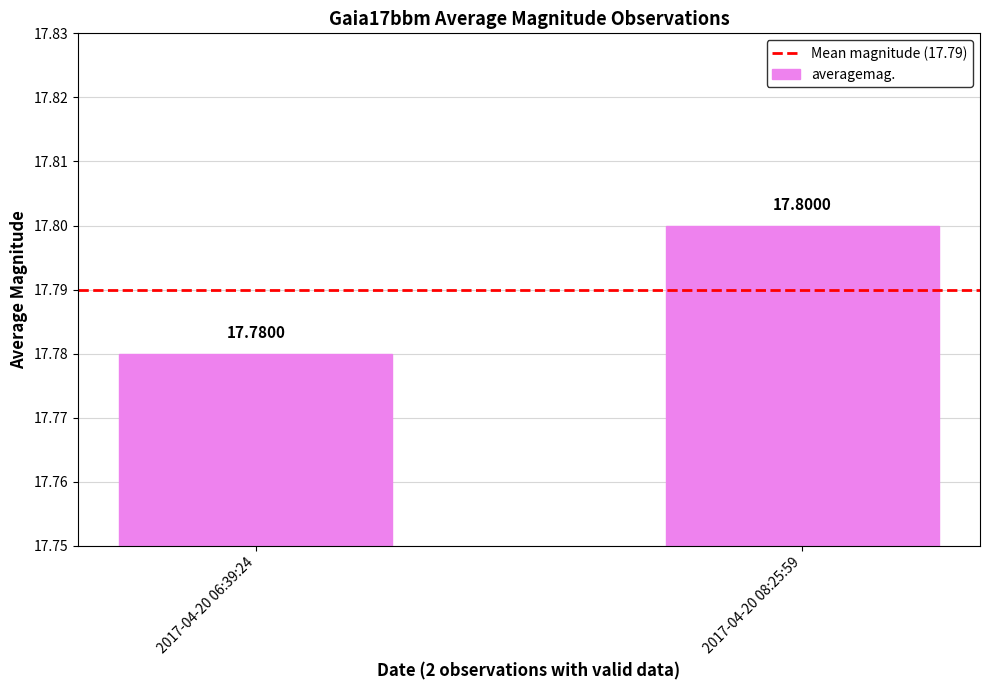

Which has a higher value, 2017-04-20 08:25:59 or 2017-04-20 06:39:24?

2017-04-20 08:25:59